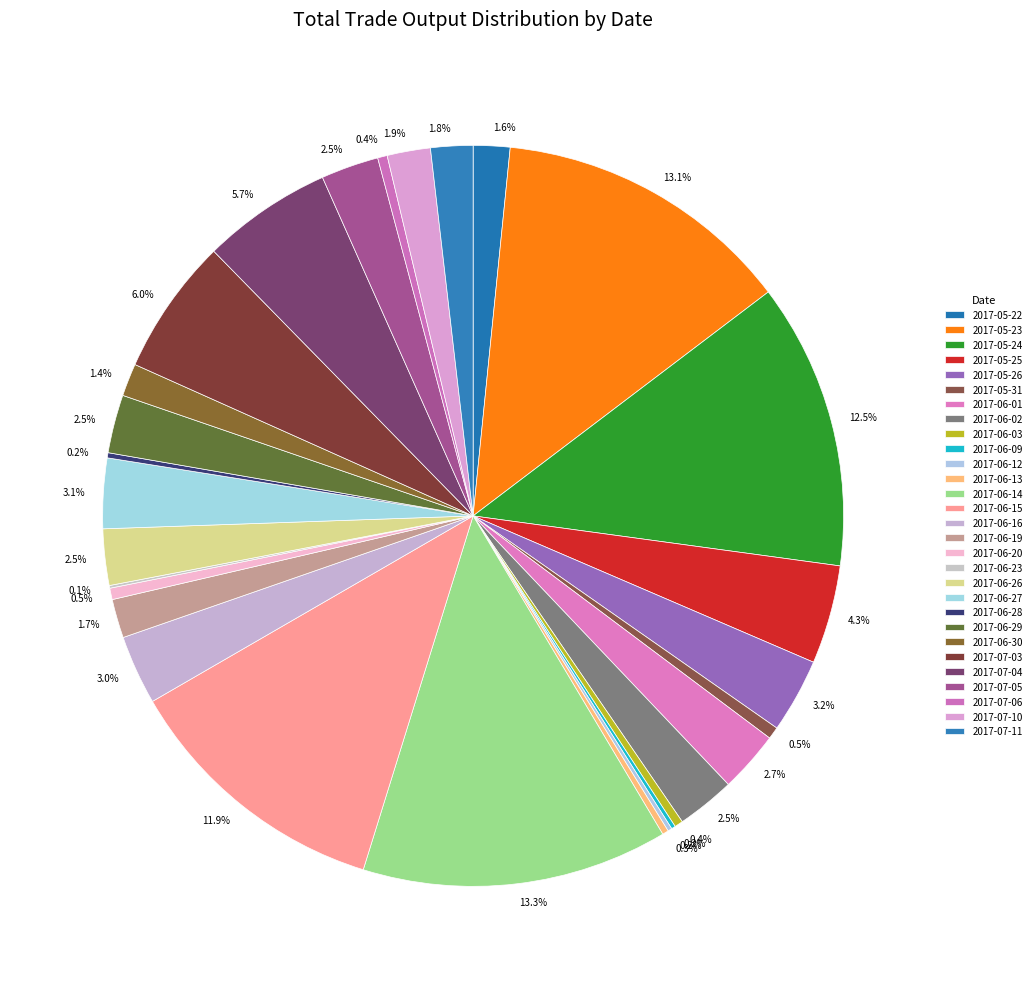

What percentage is the 2017-06-30 slice, to the nearest percent?

1%